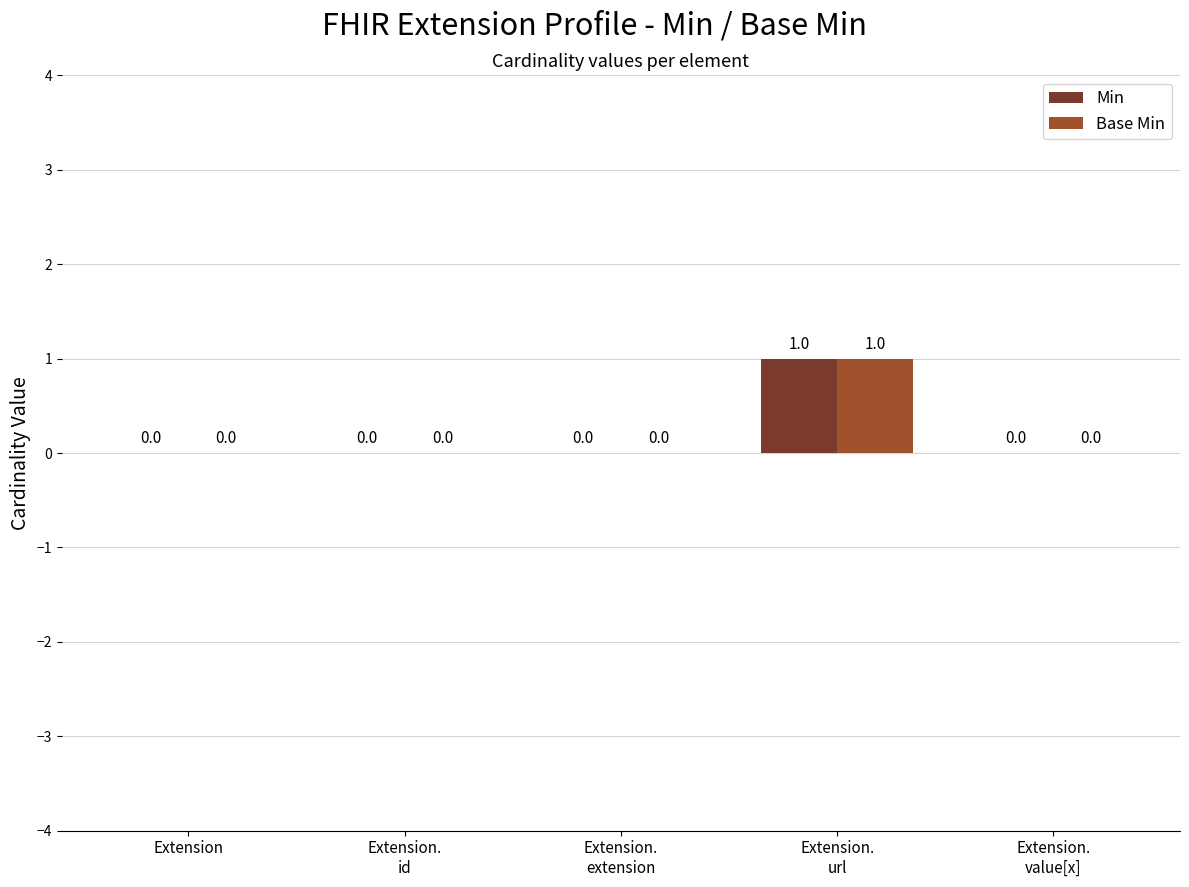

What is the sum of all Min values?

1